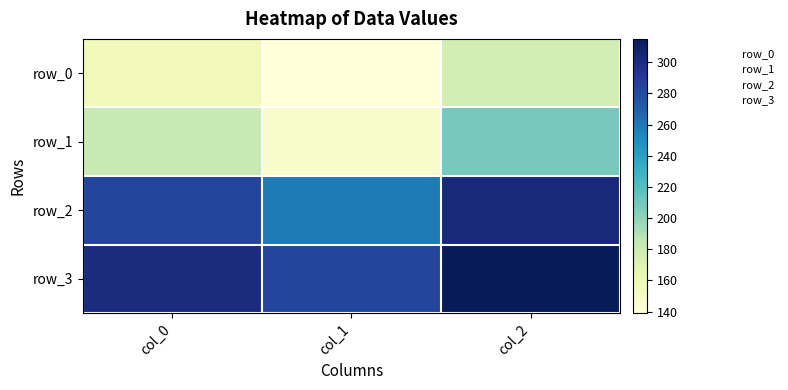

What is the average value of the row_0 series?

157.1